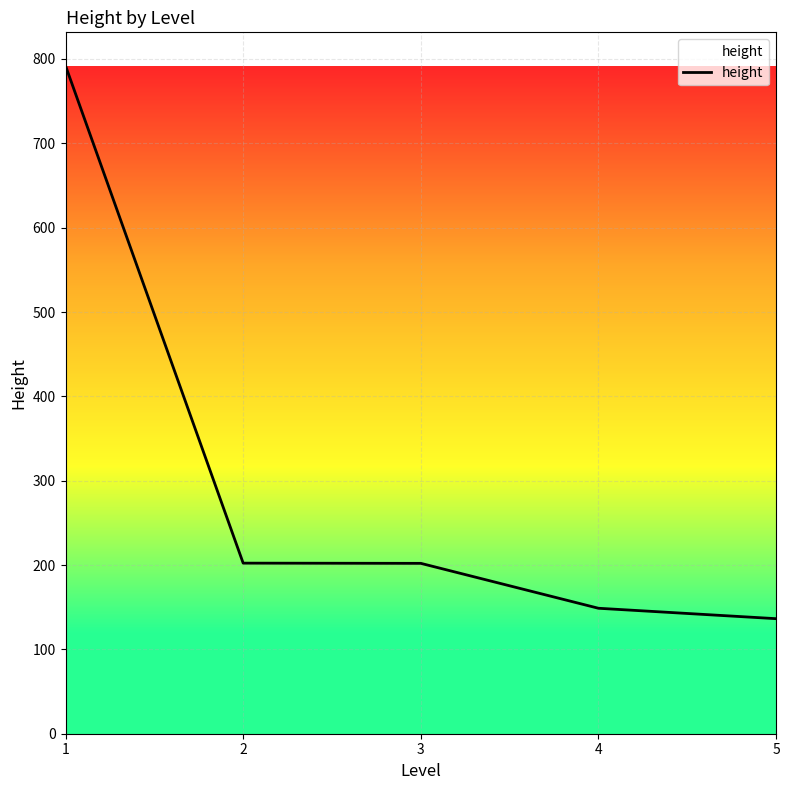

What is the change in value from 2 to 4?

-53.5